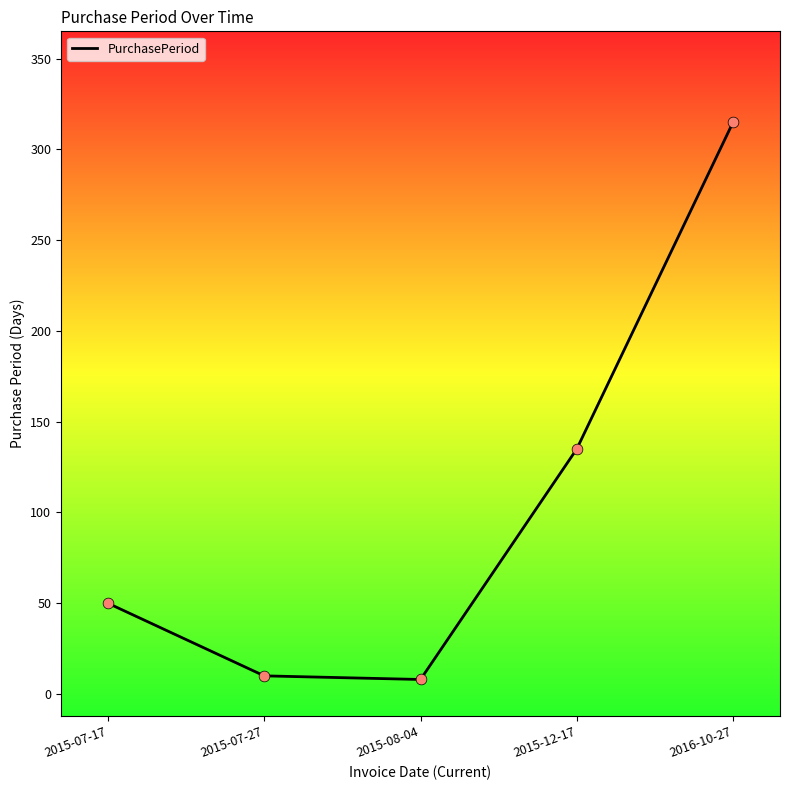

Approximately how many times larger is the value at 2015-07-17 compared to 2015-12-17?

0.4